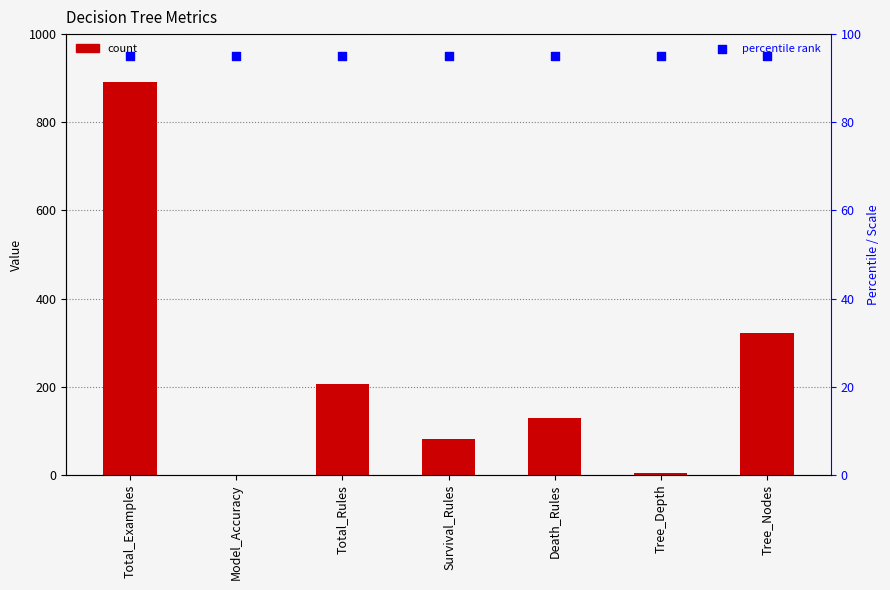

Which series contains the lowest Y value?

Value